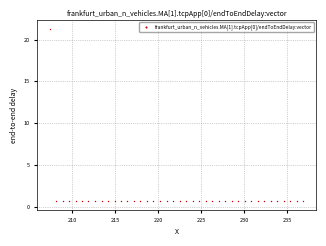

What is the range of X values (max minus min)?

29.5